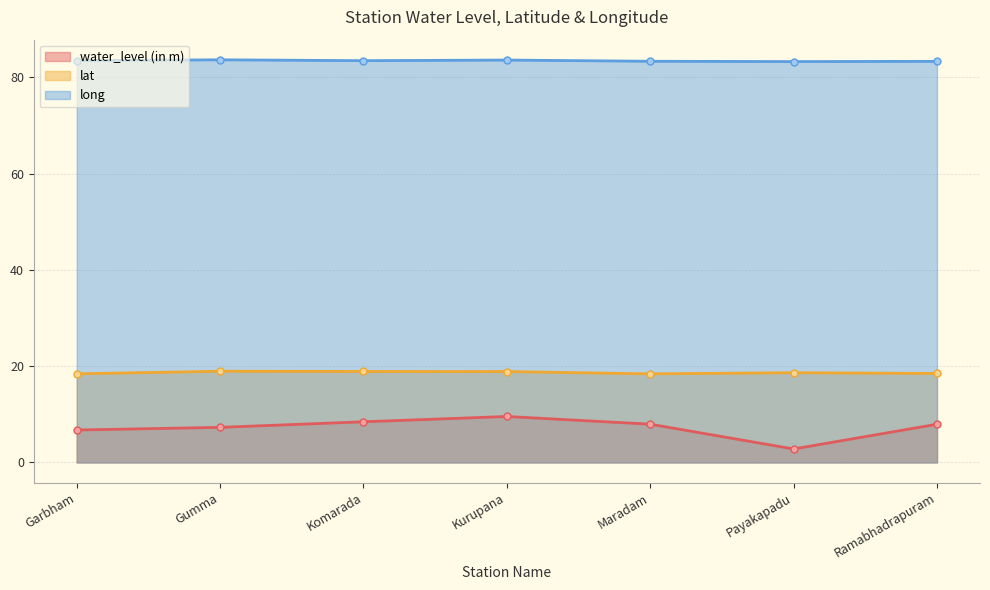

True or false: long has more than 1 points higher than both neighbors.

True